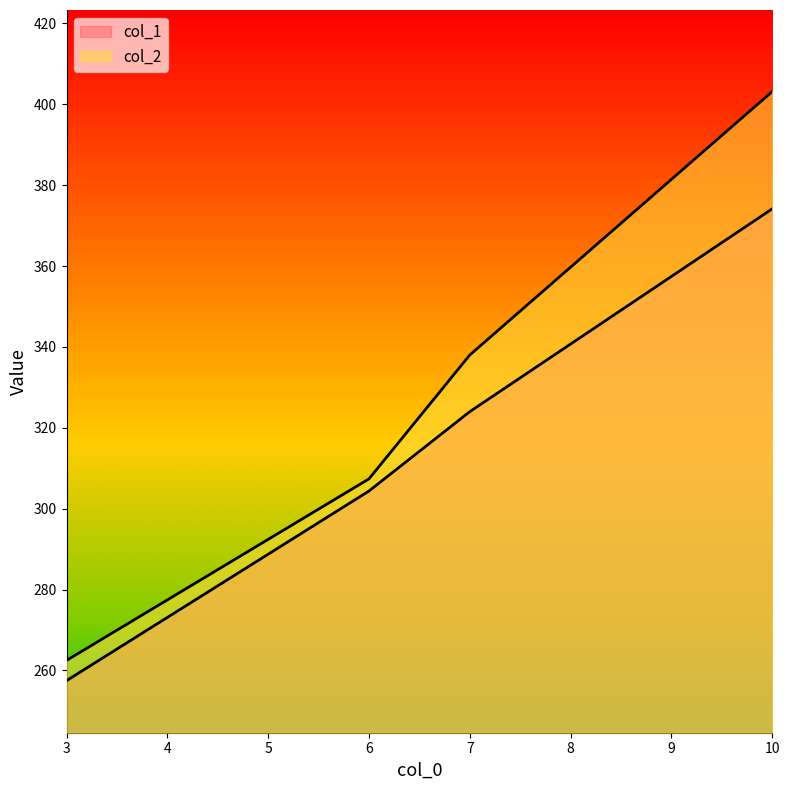

True or false: col_2 has more than 1 points higher than both neighbors.

False